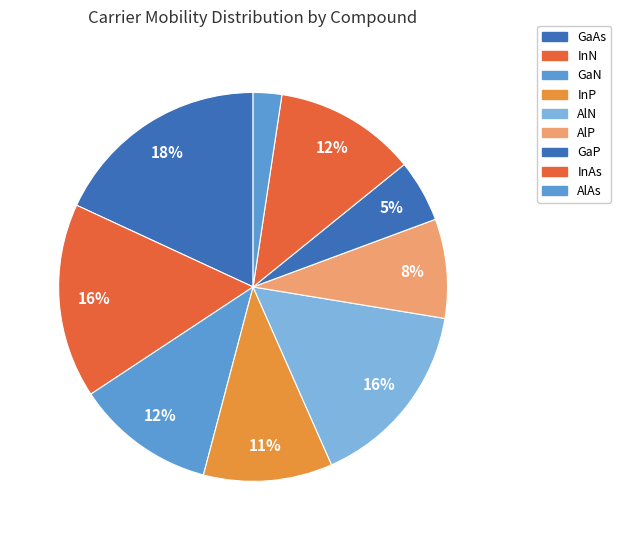

Does GaAs represent more than half of the total?

No